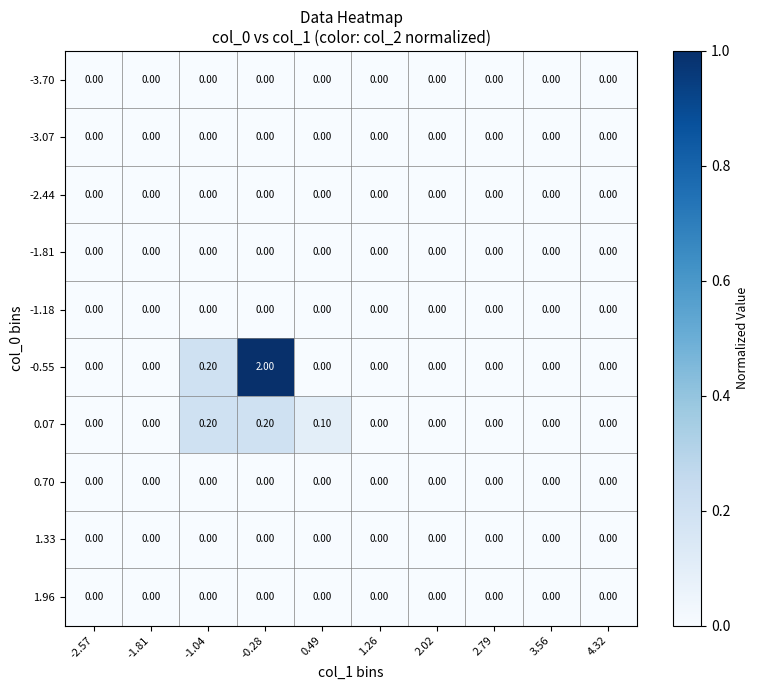

Count the number of data series in this chart.

10